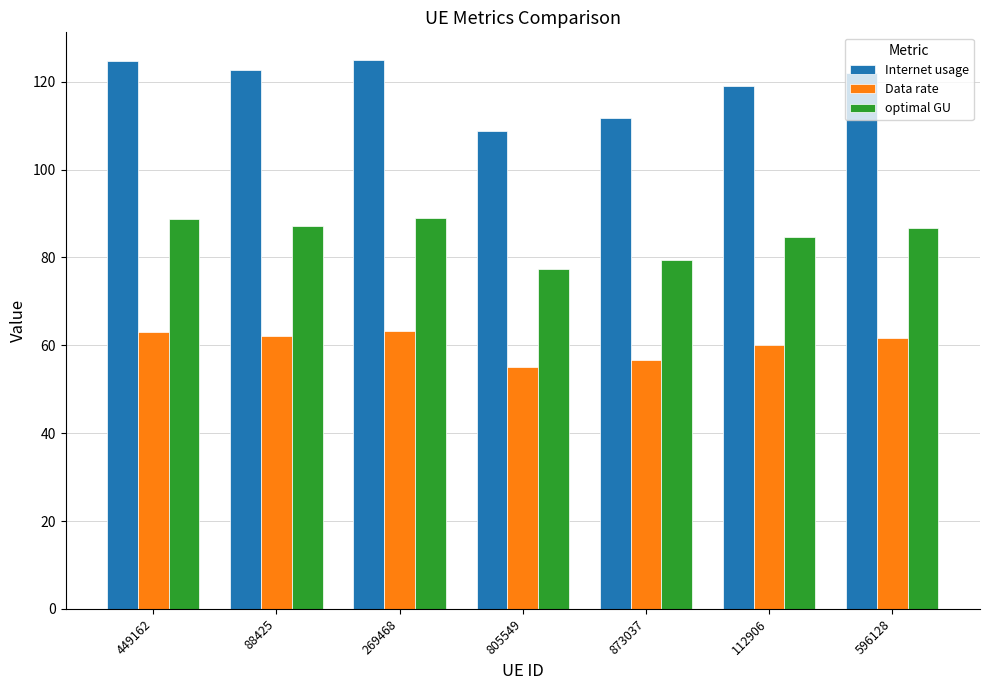

Count the number of data series in this chart.

3